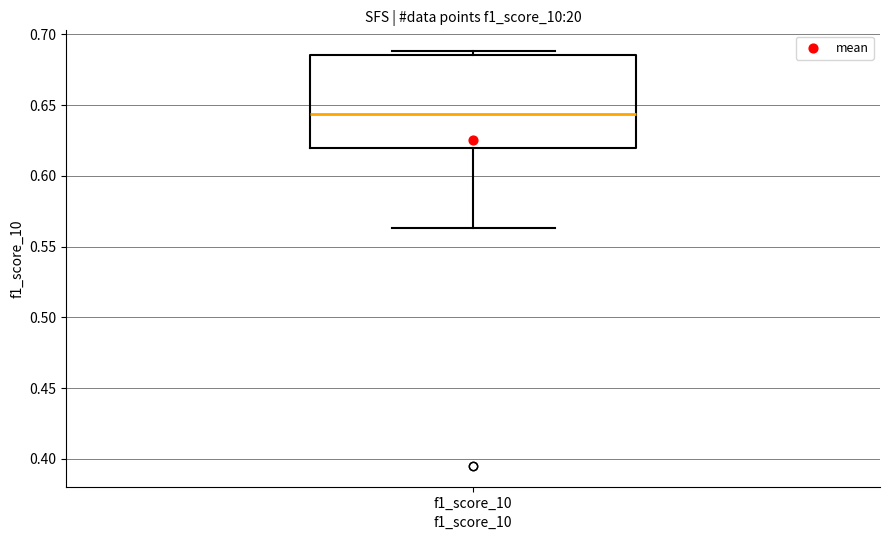

Where does the median line of the box for f1_score_10 sit on the y-axis? The values are not printed on the chart, so give them approximately, as read against the axis.

0.645